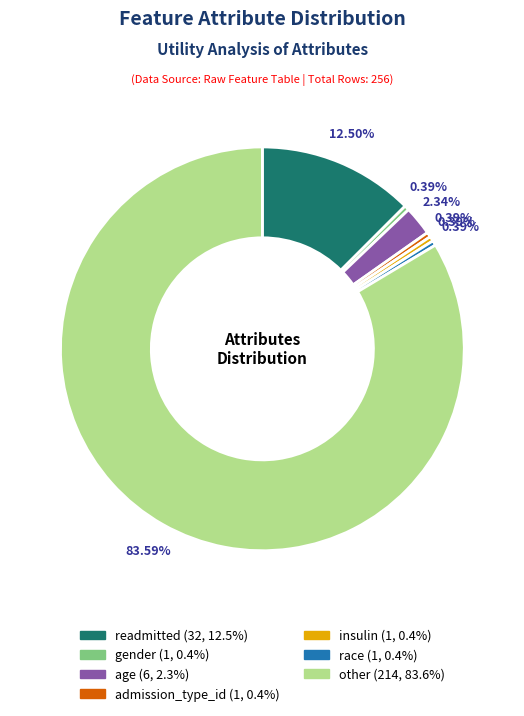

How many segments does this pie chart have?

7